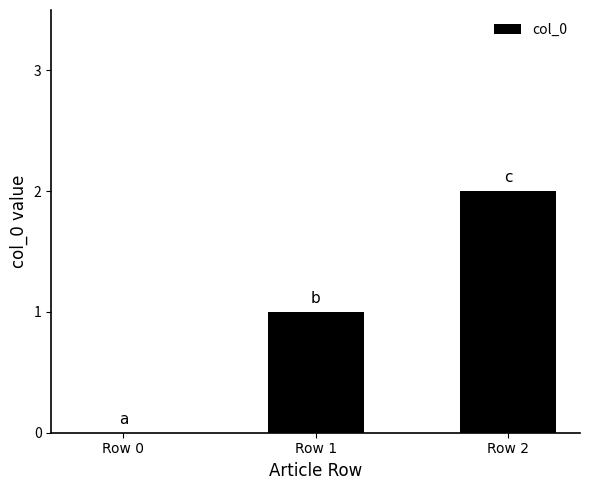

Between Row 1 and Row 0, which is larger?

Row 1